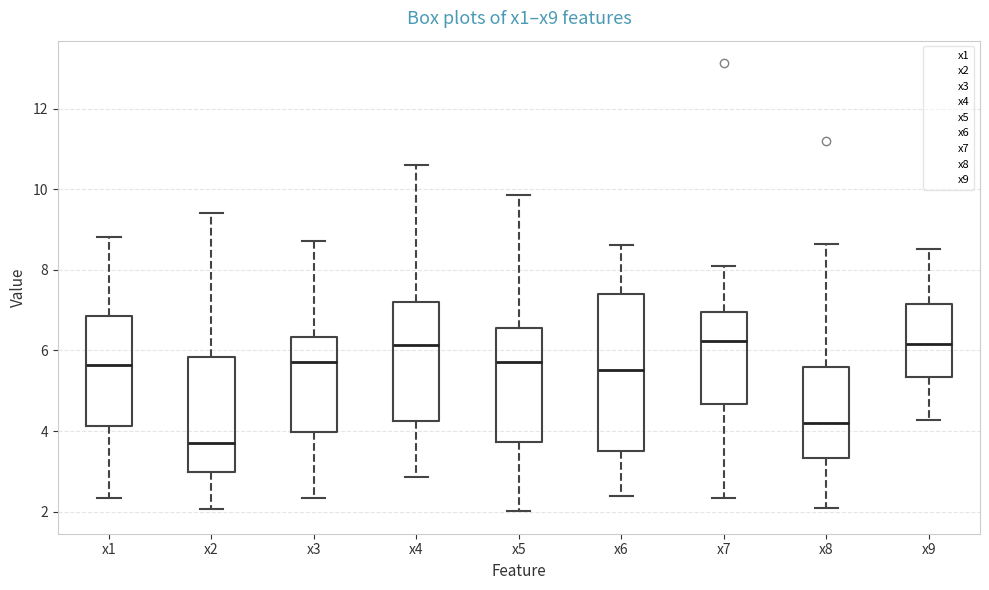

Reading left to right, transcribe this box plot: for each box, give where its median line is, the range the box spans, and where its two whiskers end, as read against the y-axis. The values are not printed on the chart, so give them approximately, as read against the axis.

x1: median 5.6, box 4.2 to 6.8, whiskers 2.4 to 8.8
x2: median 3.8, box 3.0 to 5.8, whiskers 2.0 to 9.4
x3: median 5.8, box 4.0 to 6.4, whiskers 2.4 to 8.8
x4: median 6.2, box 4.2 to 7.2, whiskers 2.8 to 10.6
x5: median 5.8, box 3.8 to 6.6, whiskers 2.0 to 9.8
x6: median 5.6, box 3.4 to 7.4, whiskers 2.4 to 8.6
x7: median 6.2, box 4.6 to 7.0, whiskers 2.4 to 8.0
x8: median 4.2, box 3.4 to 5.6, whiskers 2.0 to 8.6
x9: median 6.2, box 5.4 to 7.2, whiskers 4.2 to 8.6